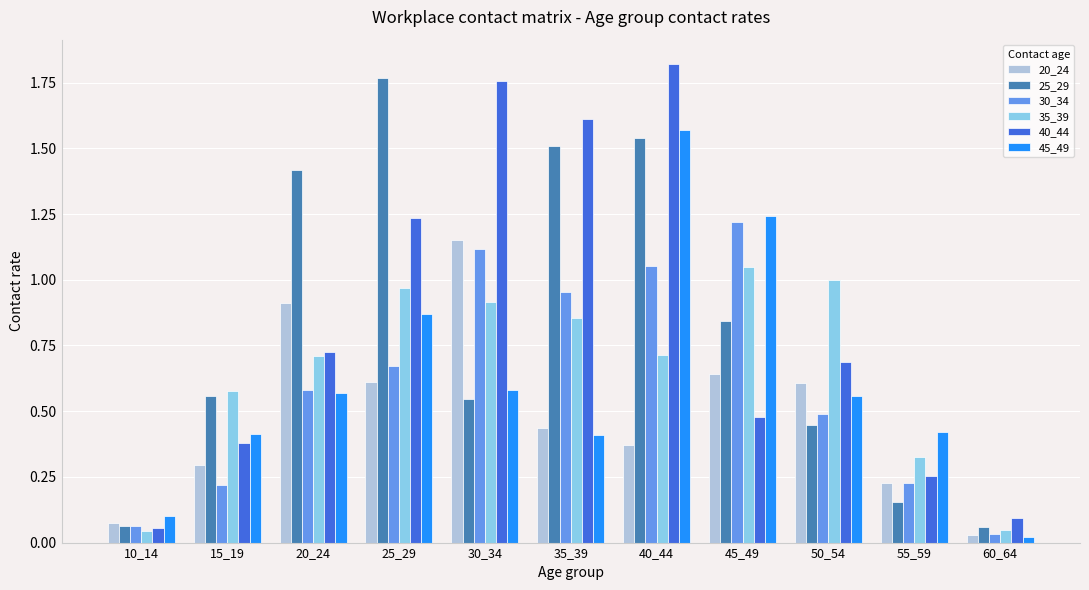

Which series changed the most between 15_19 and 50_54?

35_39